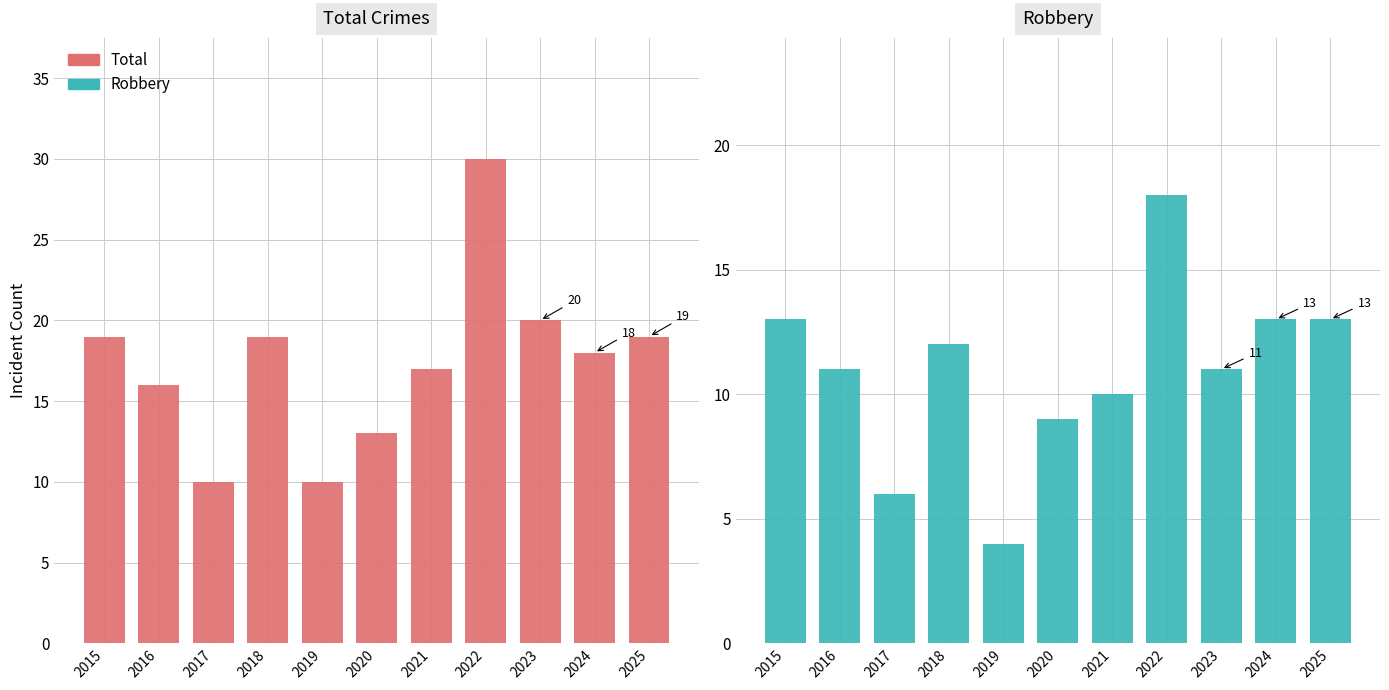

What is the approximate value of Total at 2017?

10